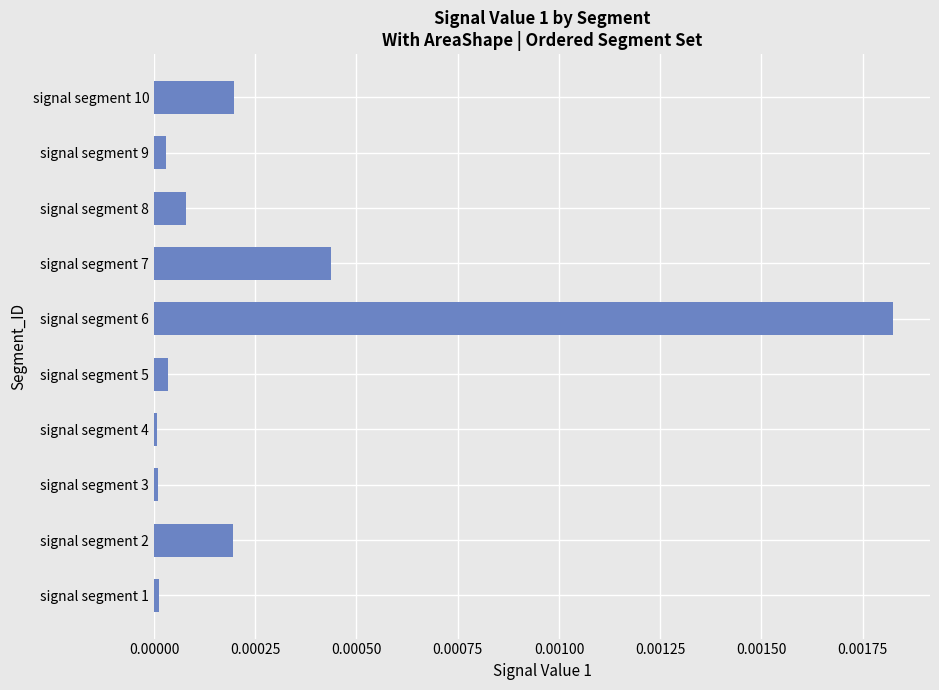

Is it true that the value at signal segment 2 is 0.0?

True